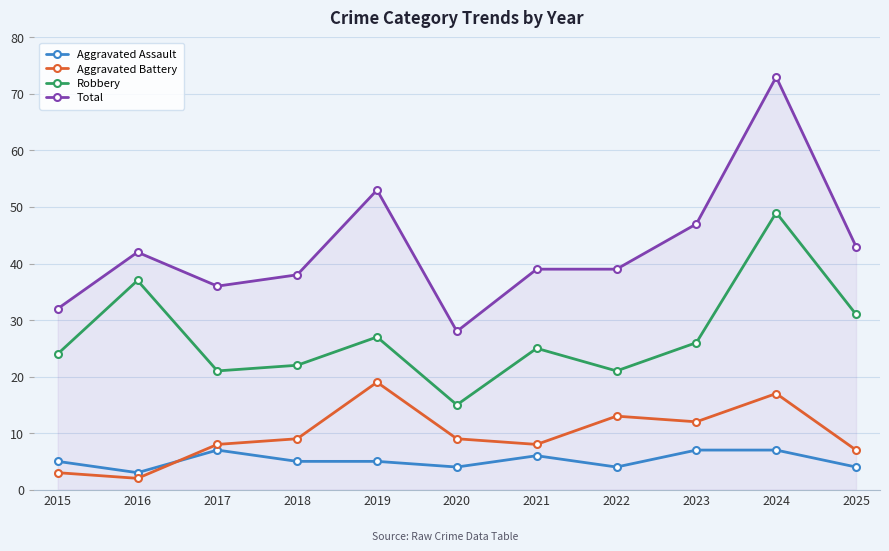

Which series has the widest spread of values?

Total